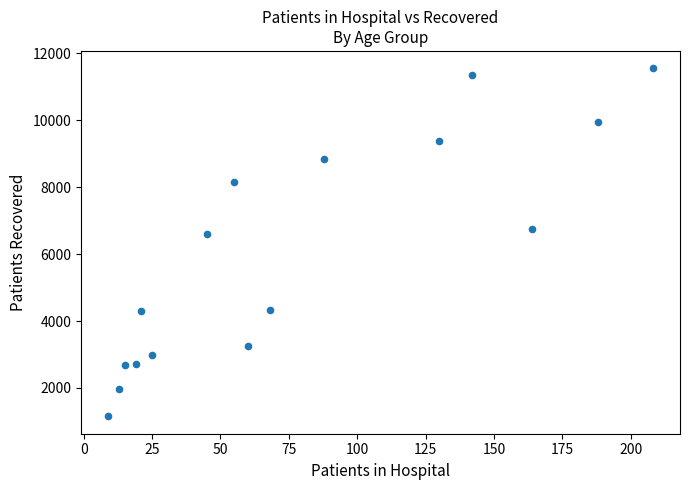

What is the range of Y values (max minus min)?

10402